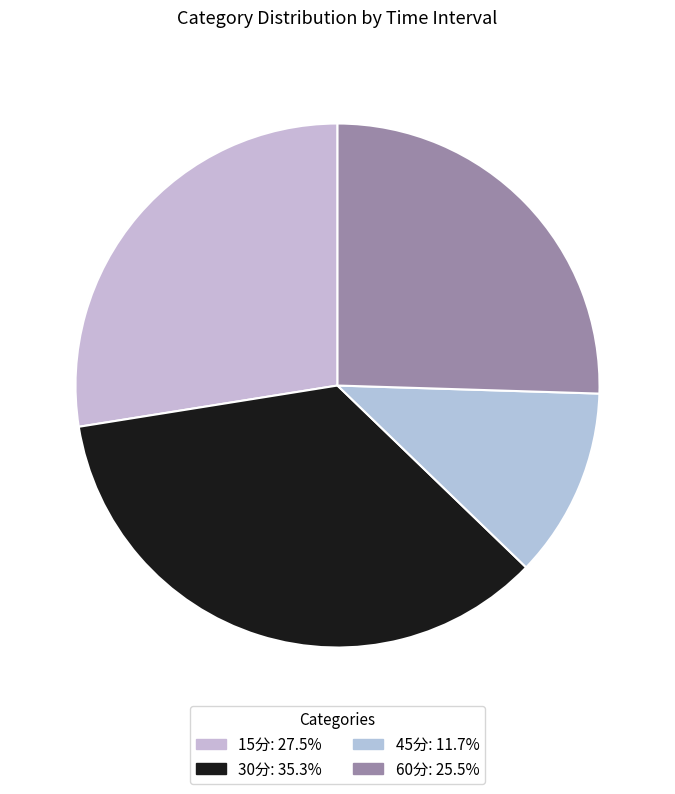

What portion of the pie excludes 45分?

88.3%